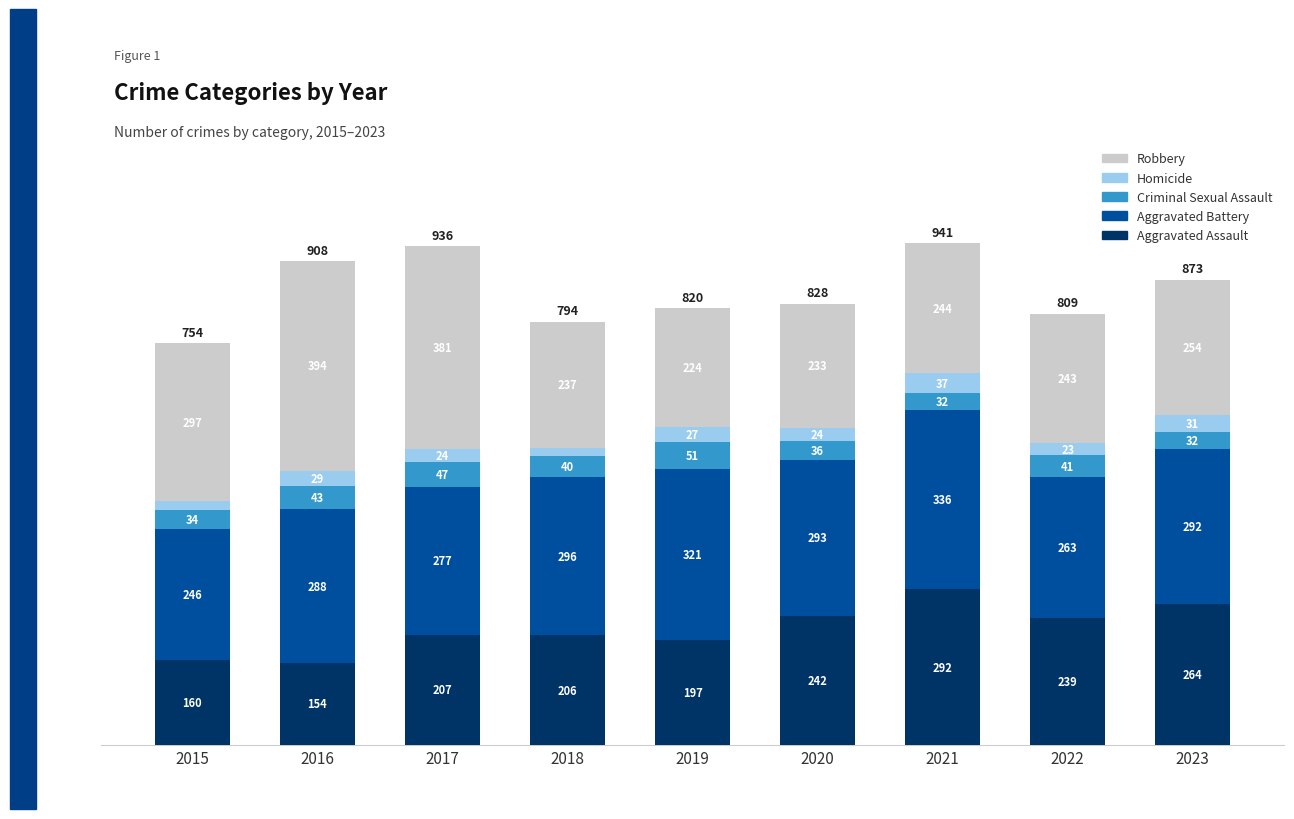

What is the maximum value for Aggravated Assault?

292